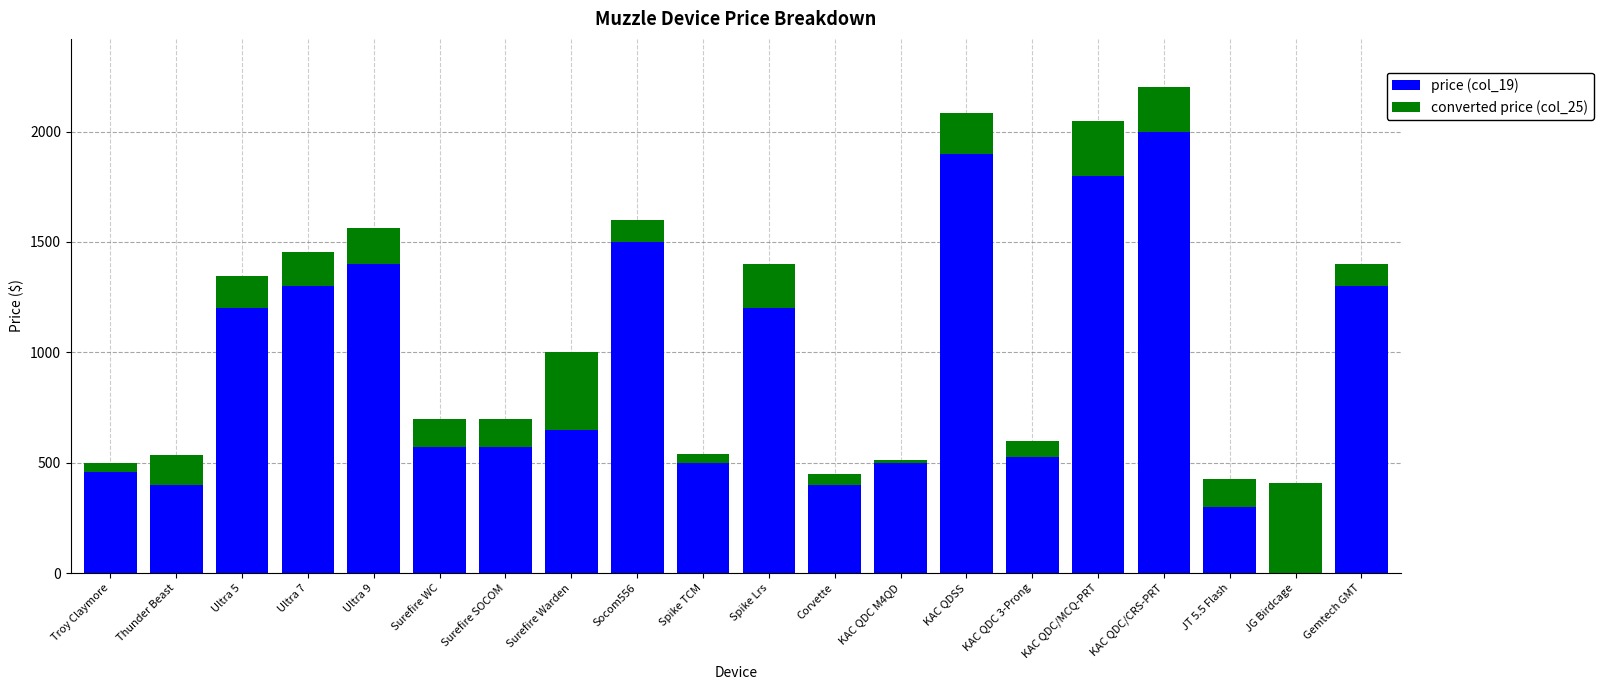

What is the average value of the price (col_19) series?

960.0